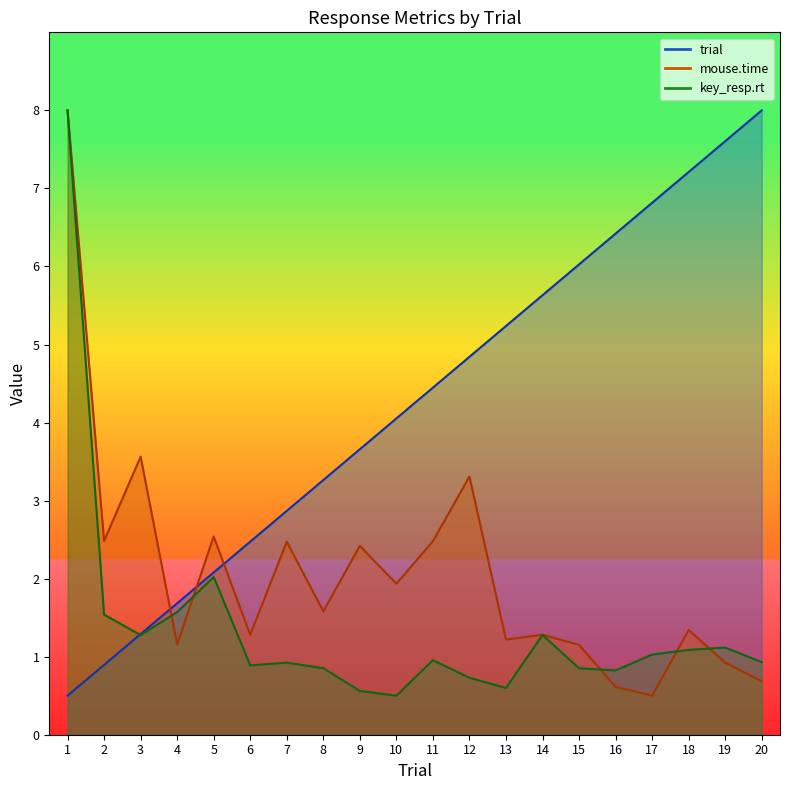

Between 15 and 7, which is larger?

15